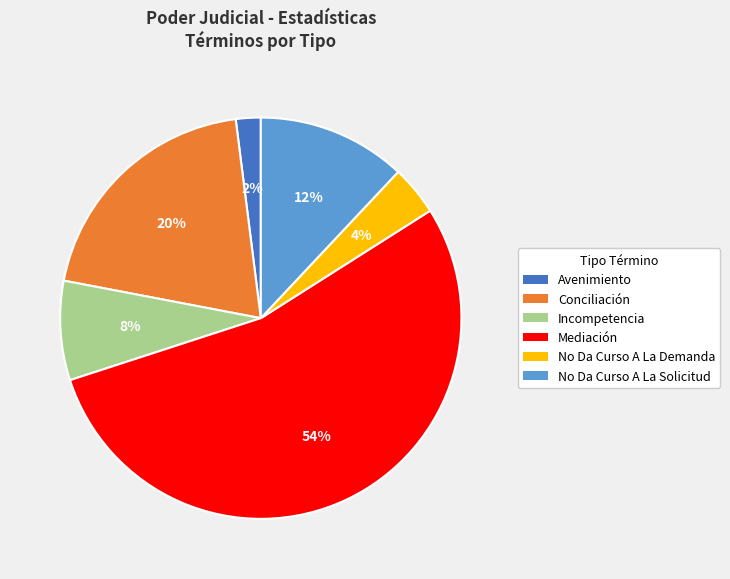

To the nearest percent, what is the difference between the Avenimiento and No Da Curso A La Demanda slice percentages?

2%